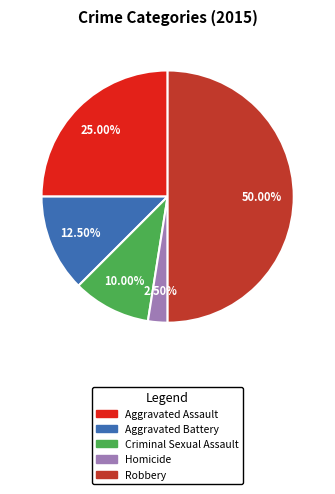

What is the ratio of the value at Robbery to the value at Aggravated Assault?

2.0